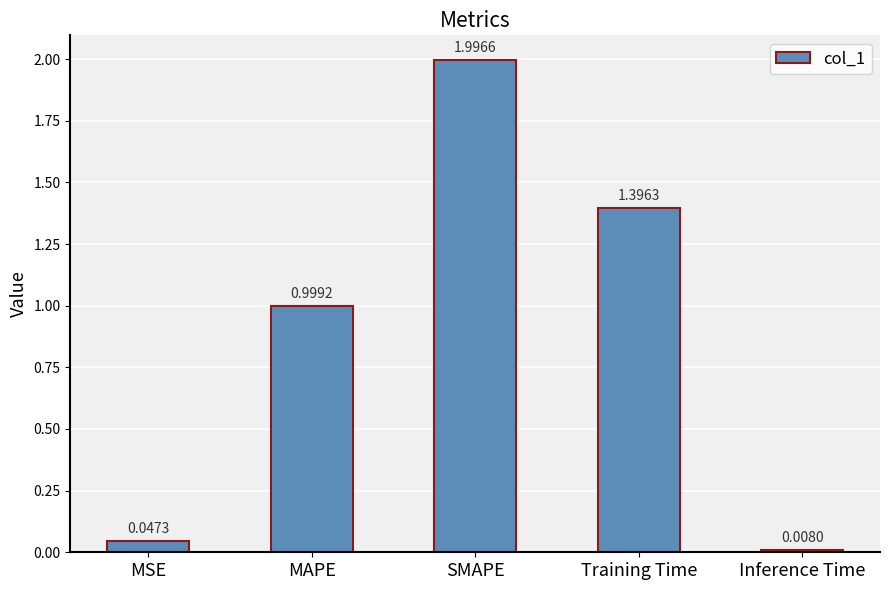

What is the label of the 2nd bar from the left?

MAPE